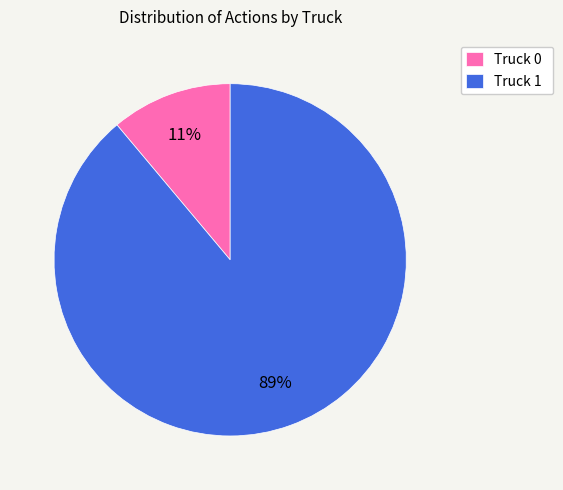

What is the smallest slice in the pie chart?

Truck 0